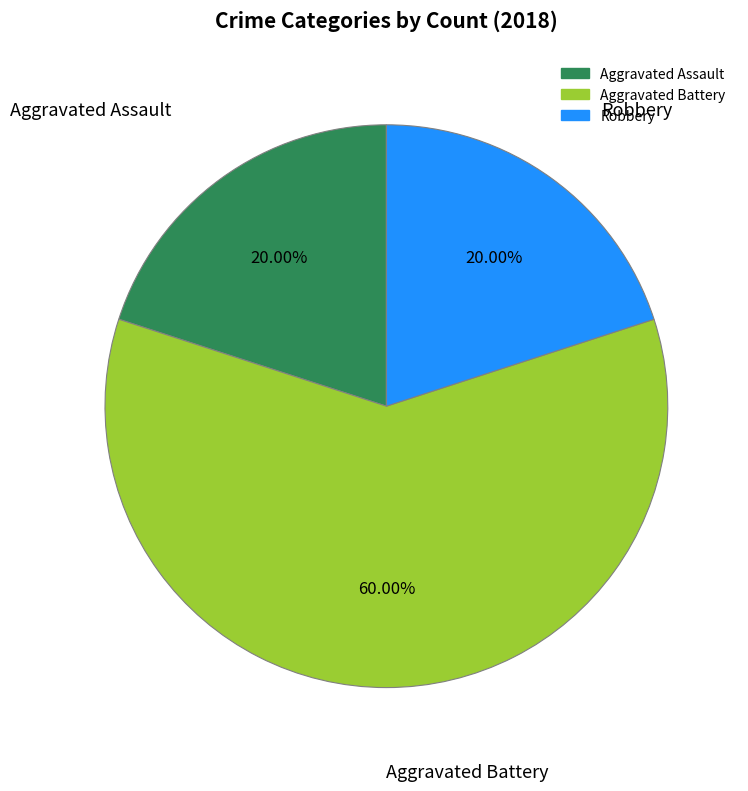

Does any single category account for the majority?

Yes